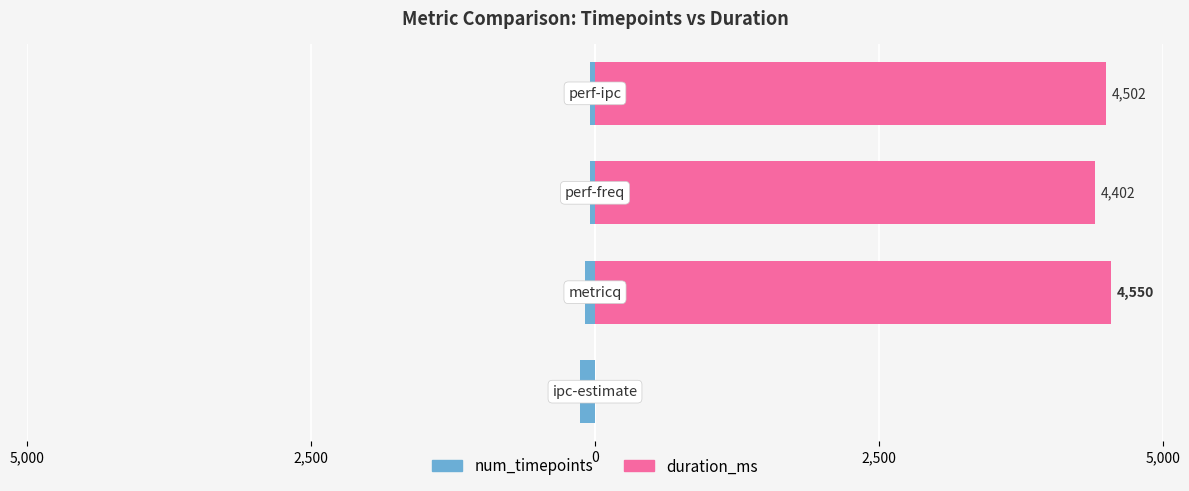

At how many categories does at least one series exceed 1666?

3